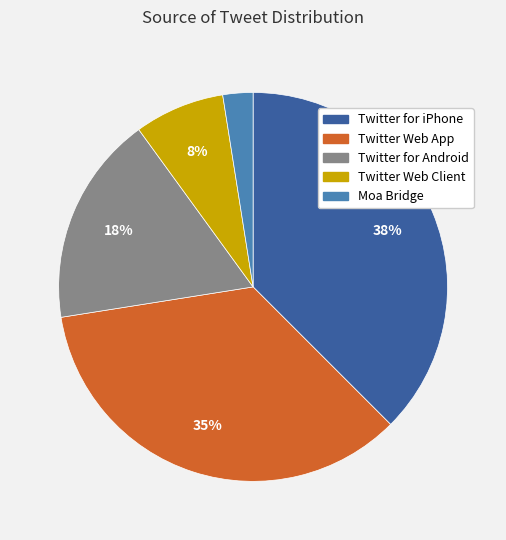

Approximately how many times larger is the value at Twitter for Android compared to Twitter Web App?

0.5